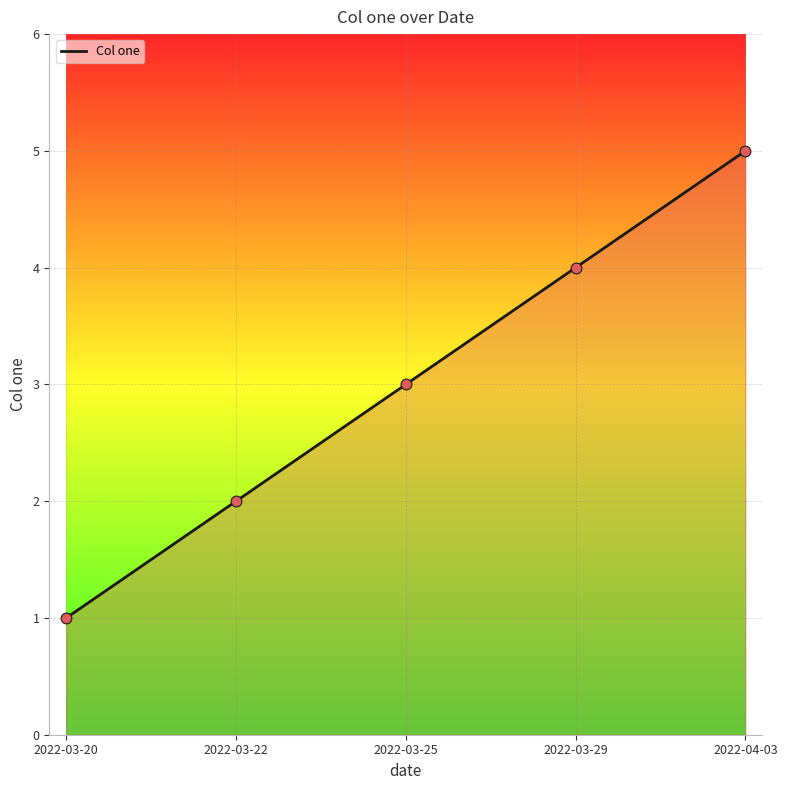

Between 2022-04-03 and 2022-03-29, which is larger?

2022-04-03